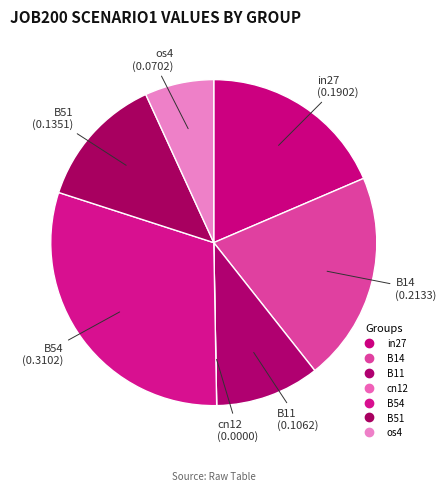

Combined, what portion of the pie is B11 and cn12?

10.4%